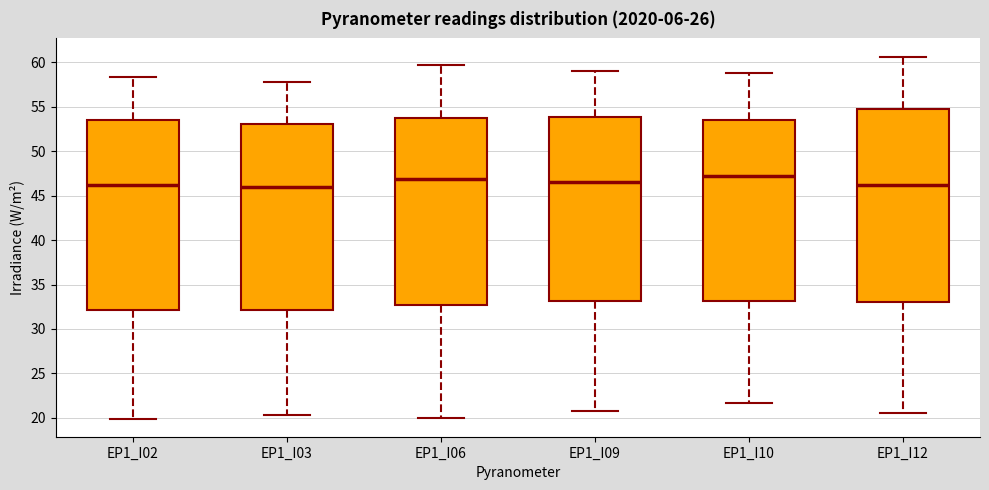

Reading left to right, transcribe this box plot: for each box, give where its median line is, the range the box spans, and where its two whiskers end, as read against the y-axis. The values are not printed on the chart, so give them approximately, as read against the axis.

EP1_I02: median 46.0, box 32.0 to 53.5, whiskers 20.0 to 58.5
EP1_I03: median 46.0, box 32.0 to 53.0, whiskers 20.5 to 58.0
EP1_I06: median 47.0, box 32.5 to 53.5, whiskers 20.0 to 59.5
EP1_I09: median 46.5, box 33.0 to 54.0, whiskers 21.0 to 59.0
EP1_I10: median 47.0, box 33.0 to 53.5, whiskers 21.5 to 59.0
EP1_I12: median 46.0, box 33.0 to 54.5, whiskers 20.5 to 60.5